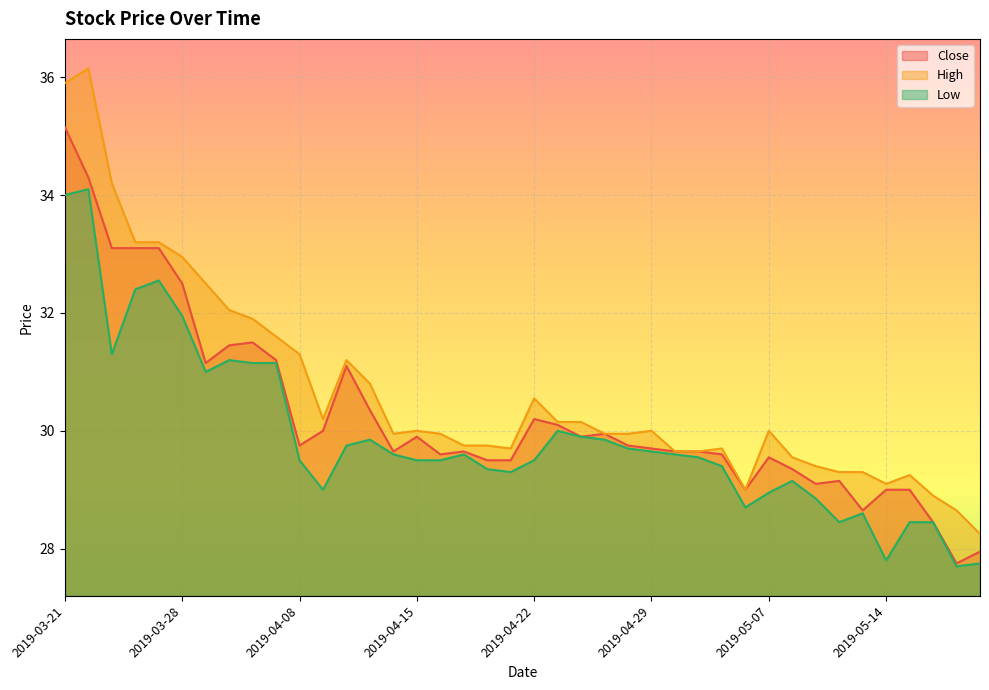

Reading right to left, extract all data points from this chart.

Close: 2019-05-20=27.9	2019-05-17=27.8	2019-05-16=28.4	2019-05-15=29.0	2019-05-14=29.0	2019-05-13=28.6	2019-05-10=29.1	2019-05-09=29.1	2019-05-08=29.4	2019-05-07=29.6	2019-05-06=29.0	2019-05-03=29.6	2019-05-02=29.6	2019-04-30=29.6	2019-04-29=29.7	2019-04-26=29.8	2019-04-25=29.9	2019-04-24=29.9	2019-04-23=30.1	2019-04-22=30.2	2019-04-19=29.5	2019-04-18=29.5	2019-04-17=29.6	2019-04-16=29.6	2019-04-15=29.9	2019-04-12=29.6	2019-04-11=30.4	2019-04-10=31.1	2019-04-09=30.0	2019-04-08=29.8	2019-04-03=31.2	2019-04-02=31.5	2019-04-01=31.4	2019-03-29=31.1	2019-03-28=32.5	2019-03-27=33.1	2019-03-26=33.1	2019-03-25=33.1	2019-03-22=34.3	2019-03-21=35.1
High: 2019-05-20=28.2	2019-05-17=28.6	2019-05-16=28.9	2019-05-15=29.2	2019-05-14=29.1	2019-05-13=29.3	2019-05-10=29.3	2019-05-09=29.4	2019-05-08=29.6	2019-05-07=30.0	2019-05-06=29.0	2019-05-03=29.7	2019-05-02=29.6	2019-04-30=29.6	2019-04-29=30.0	2019-04-26=29.9	2019-04-25=29.9	2019-04-24=30.1	2019-04-23=30.1	2019-04-22=30.6	2019-04-19=29.7	2019-04-18=29.8	2019-04-17=29.8	2019-04-16=29.9	2019-04-15=30.0	2019-04-12=29.9	2019-04-11=30.8	2019-04-10=31.2	2019-04-09=30.2	2019-04-08=31.3	2019-04-03=31.6	2019-04-02=31.9	2019-04-01=32.0	2019-03-29=32.5	2019-03-28=33.0	2019-03-27=33.2	2019-03-26=33.2	2019-03-25=34.2	2019-03-22=36.1	2019-03-21=35.9
Low: 2019-05-20=27.8	2019-05-17=27.7	2019-05-16=28.4	2019-05-15=28.4	2019-05-14=27.8	2019-05-13=28.6	2019-05-10=28.4	2019-05-09=28.9	2019-05-08=29.1	2019-05-07=28.9	2019-05-06=28.7	2019-05-03=29.4	2019-05-02=29.6	2019-04-30=29.6	2019-04-29=29.6	2019-04-26=29.7	2019-04-25=29.9	2019-04-24=29.9	2019-04-23=30.0	2019-04-22=29.5	2019-04-19=29.3	2019-04-18=29.4	2019-04-17=29.6	2019-04-16=29.5	2019-04-15=29.5	2019-04-12=29.6	2019-04-11=29.9	2019-04-10=29.8	2019-04-09=29.0	2019-04-08=29.5	2019-04-03=31.1	2019-04-02=31.1	2019-04-01=31.2	2019-03-29=31.0	2019-03-28=31.9	2019-03-27=32.5	2019-03-26=32.4	2019-03-25=31.3	2019-03-22=34.1	2019-03-21=34.0